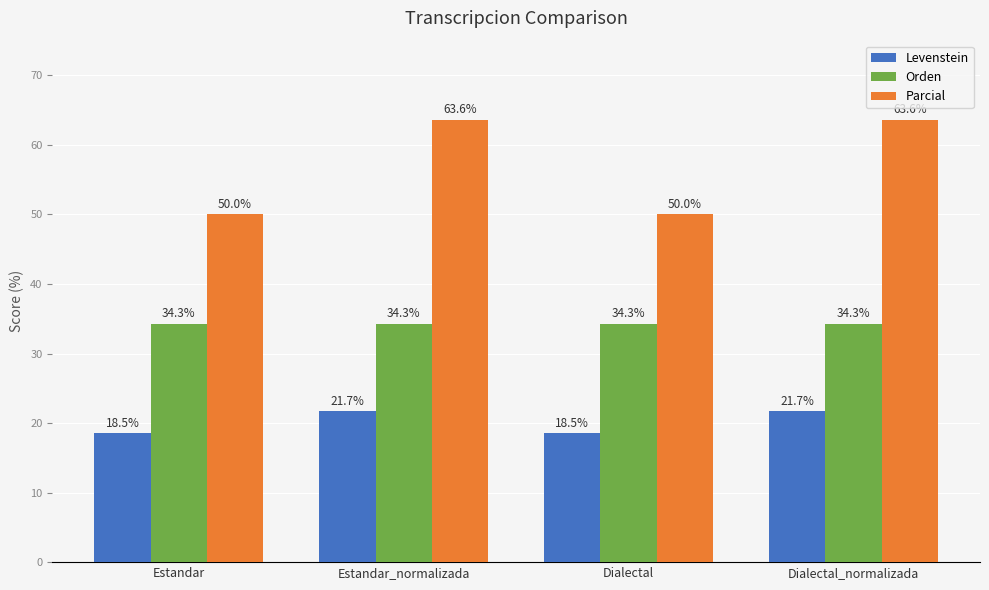

At how many categories does at least one series exceed 35?

4